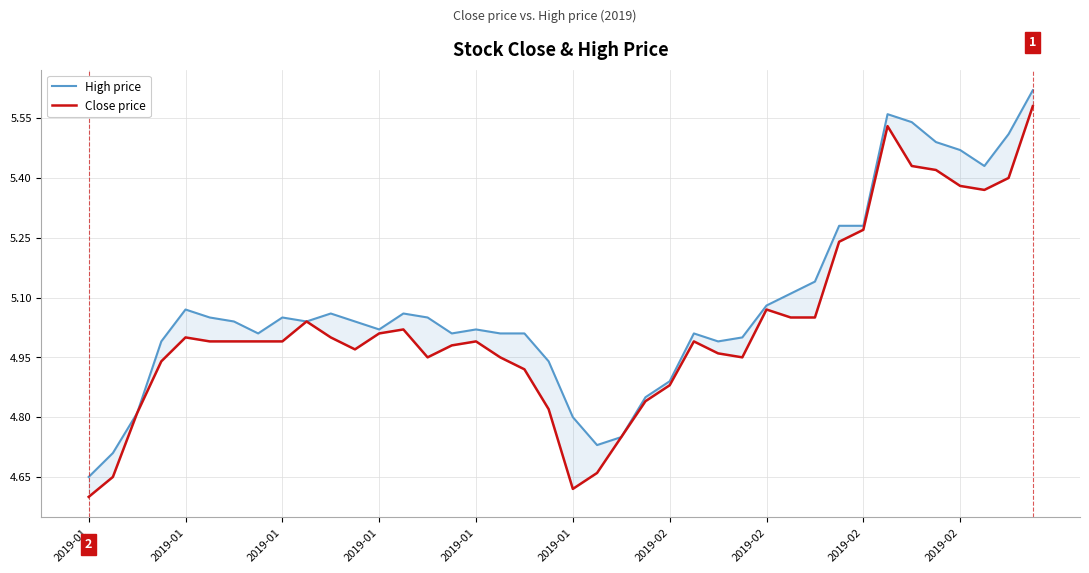

What is the value of the Close price point at the 24th from the left?

4.8